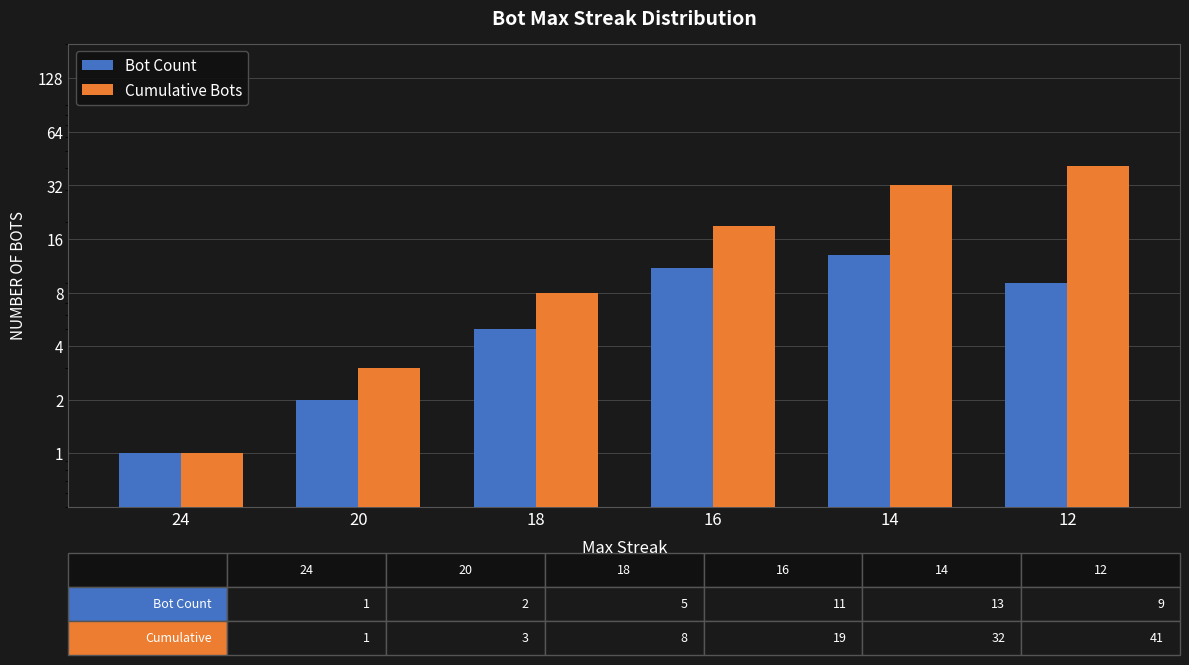

True or false: Bot Count has a value of 0 at 24.

False